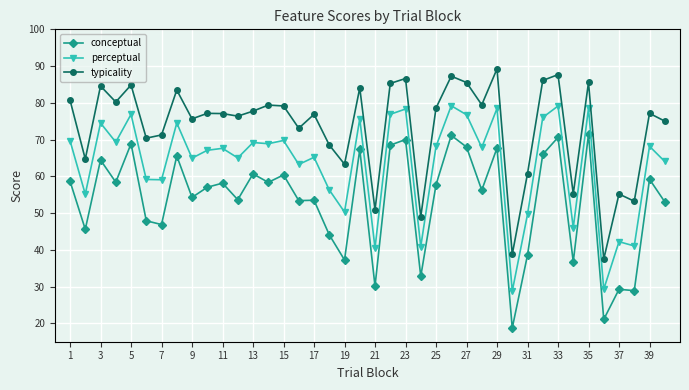

True or false: perceptual and conceptual cross at least once.

False